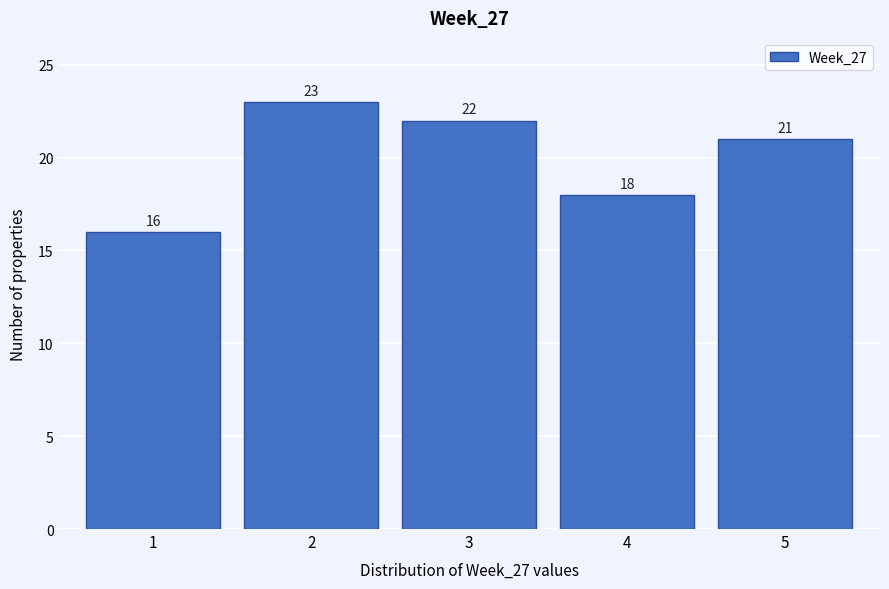

How tall is the bar that spans 1.5 to 2.5 on the x-axis?

23